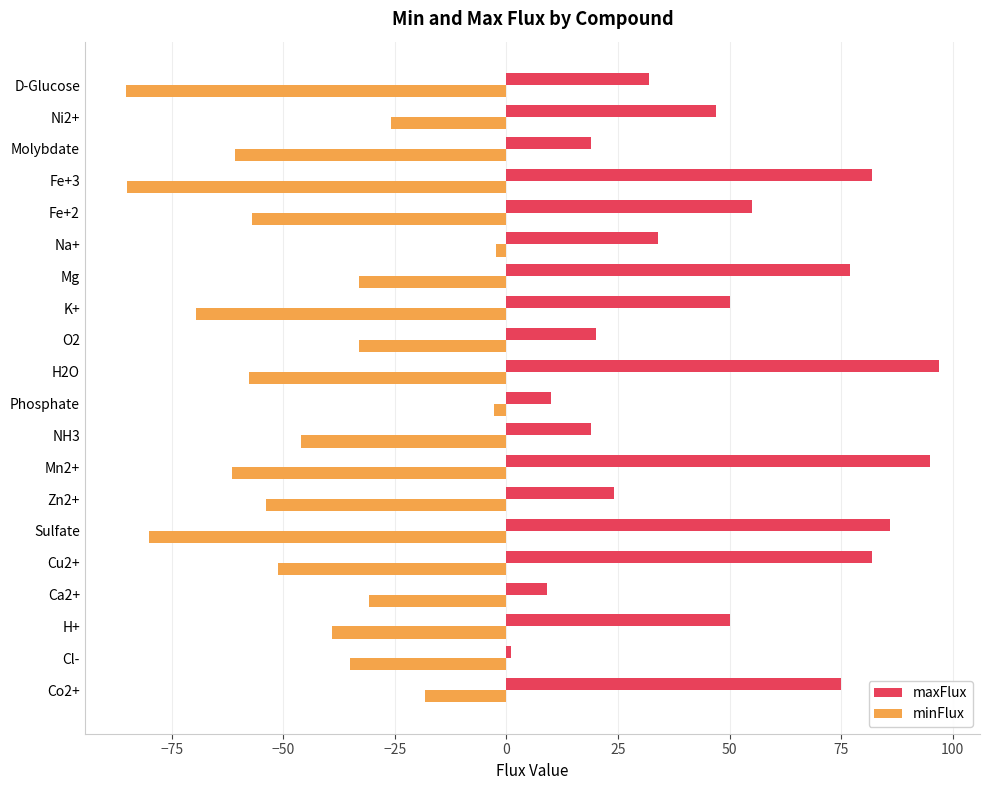

Rank the series by their average value, from highest to lowest.

maxFlux, minFlux